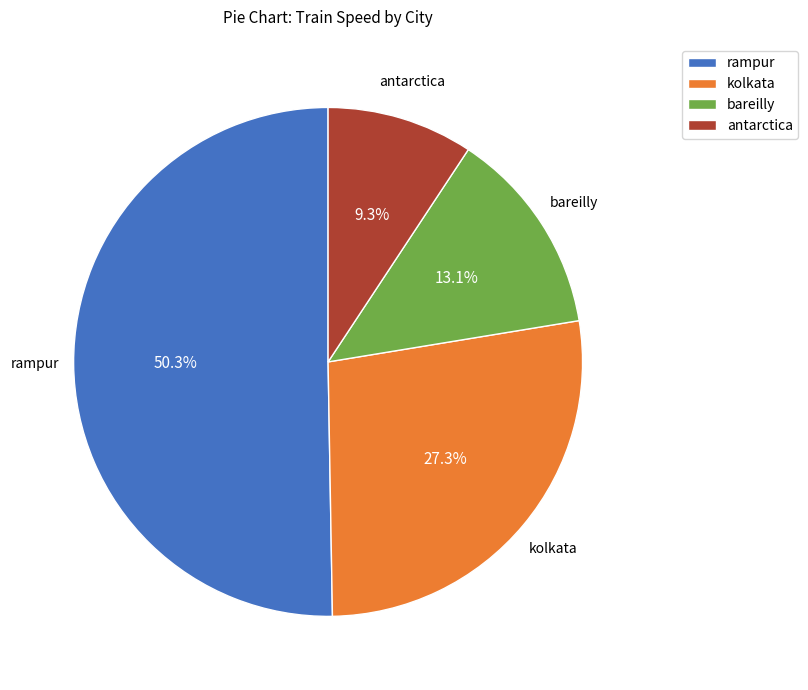

Which has a higher value, bareilly or rampur?

rampur